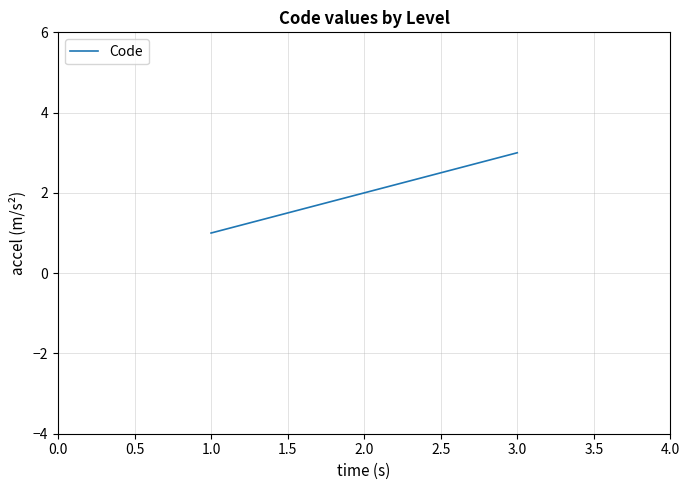

List the labels in order of value, largest first.

3.0, 2.0, 1.0